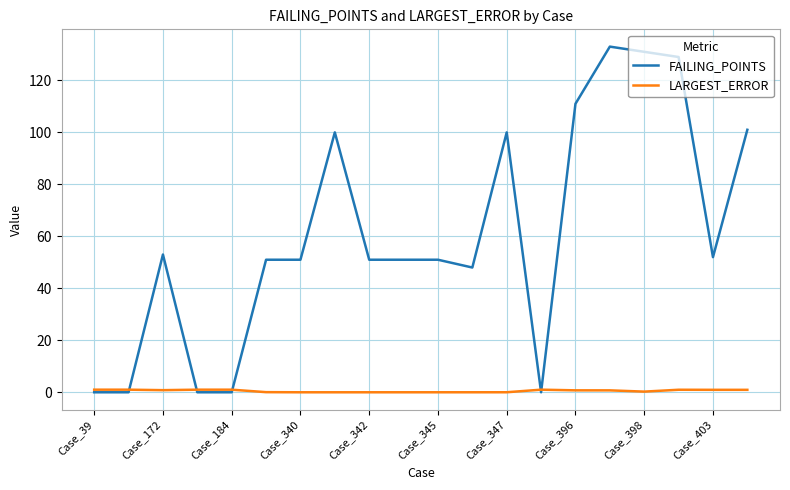

Which series has the largest total across all categories?

FAILING_POINTS